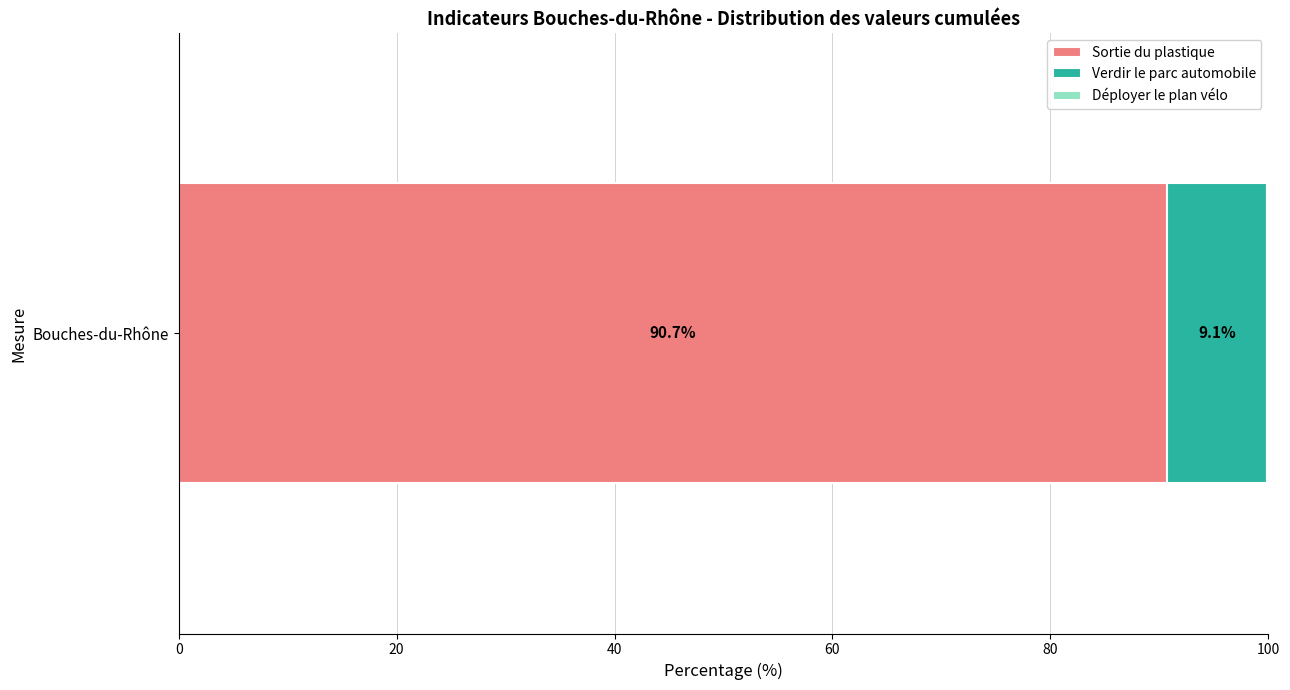

Is it true that Sortie du plastique equals 41.9 at Bouches-du-Rhône?

False